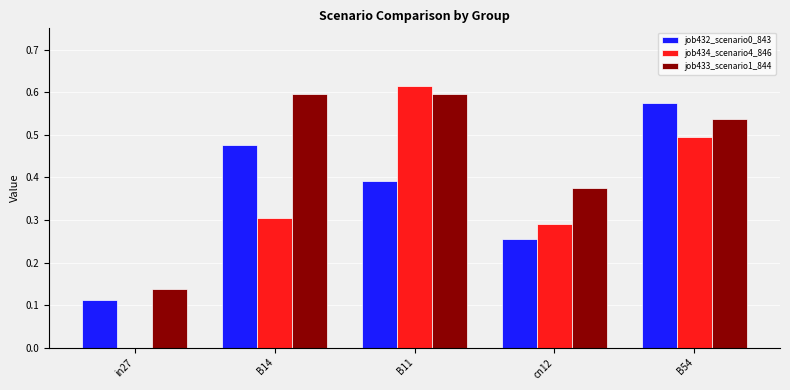

What is the total value across all series at B11?

1.6